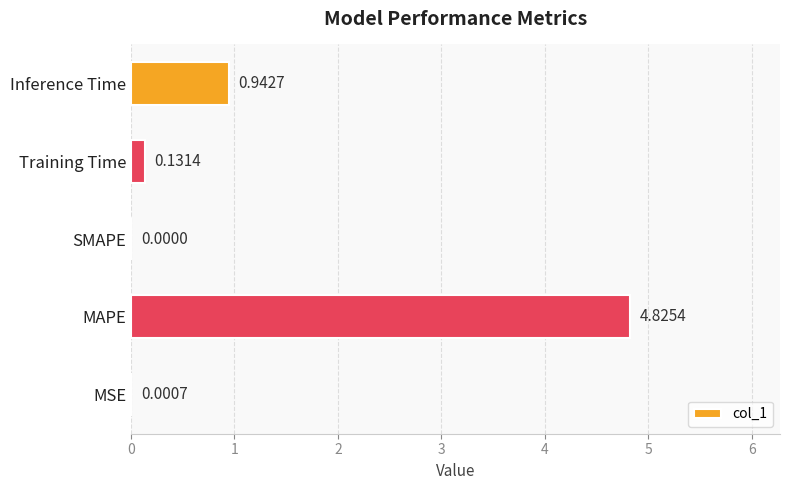

Where is the data nearest to the value 2?

Inference Time